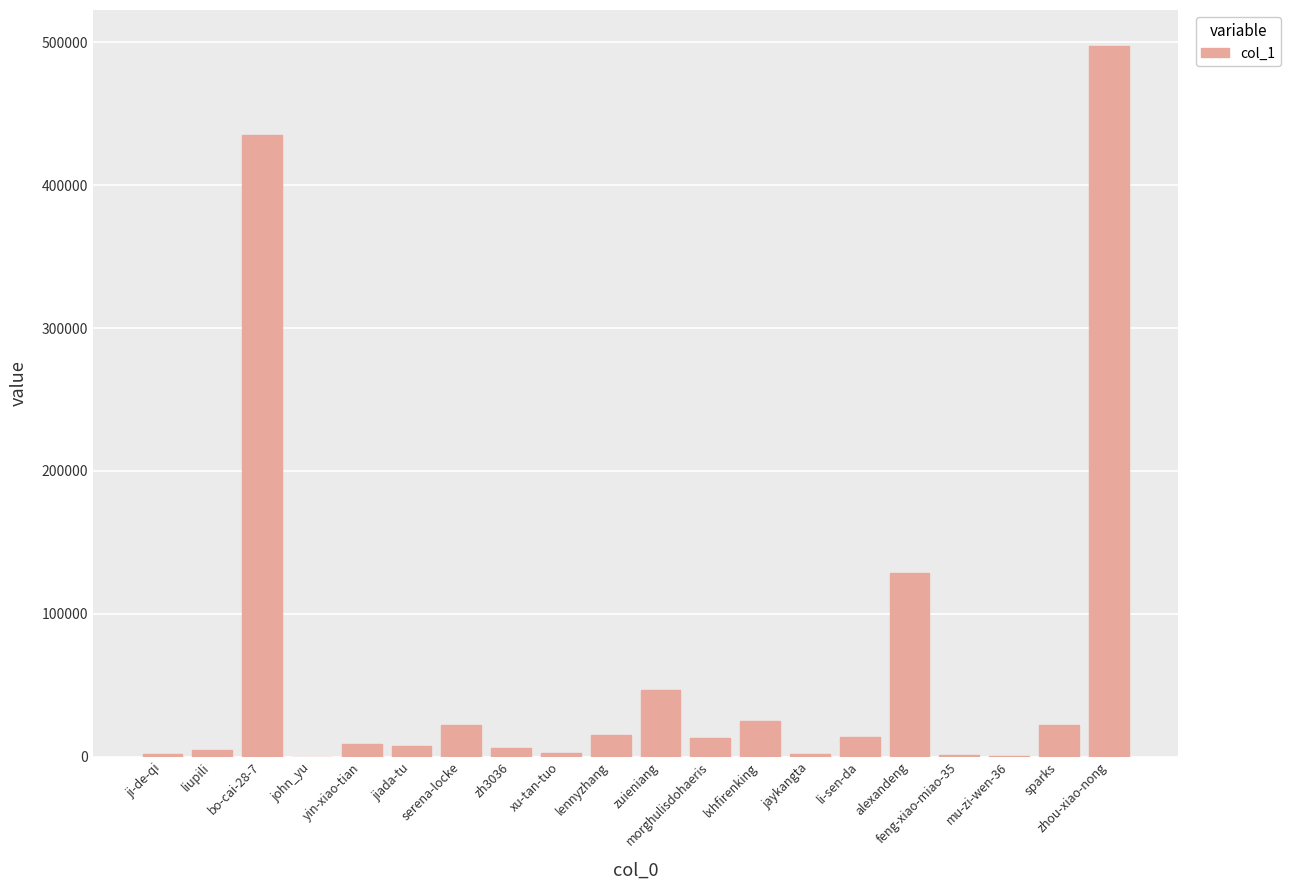

The value at zhou-xiao-nong is 245283. True or false?

False